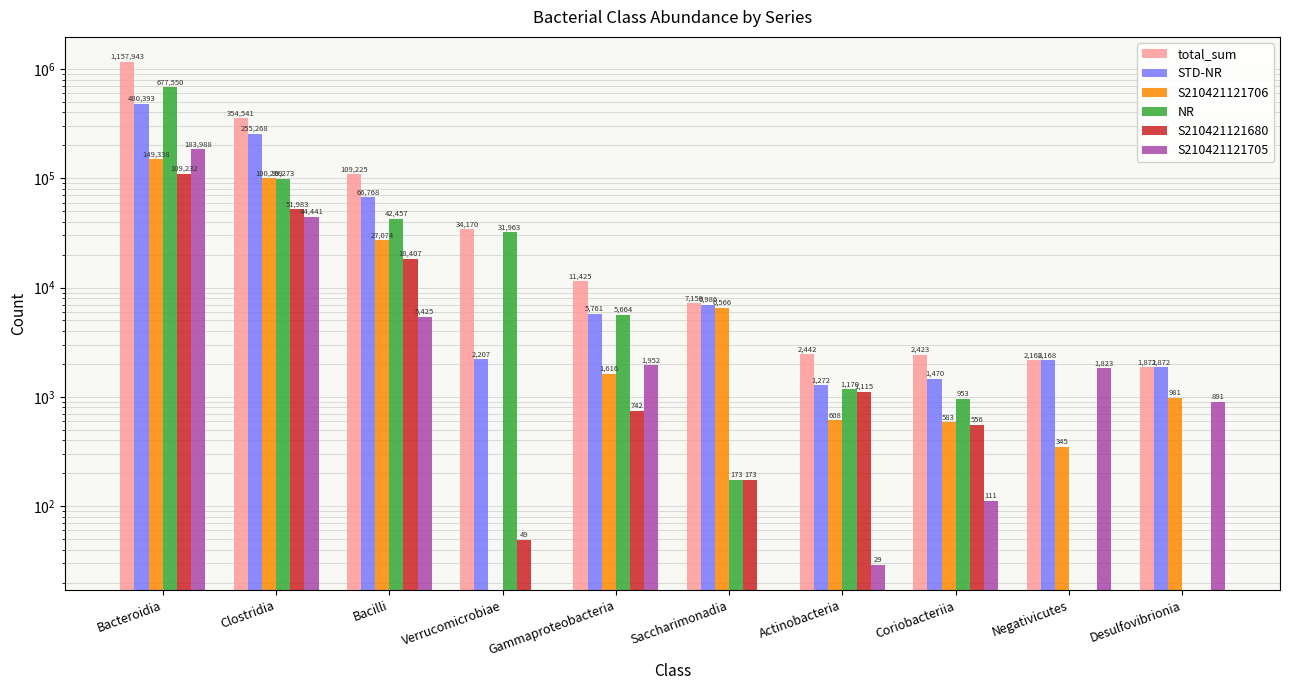

Which series has the widest spread of values?

total_sum